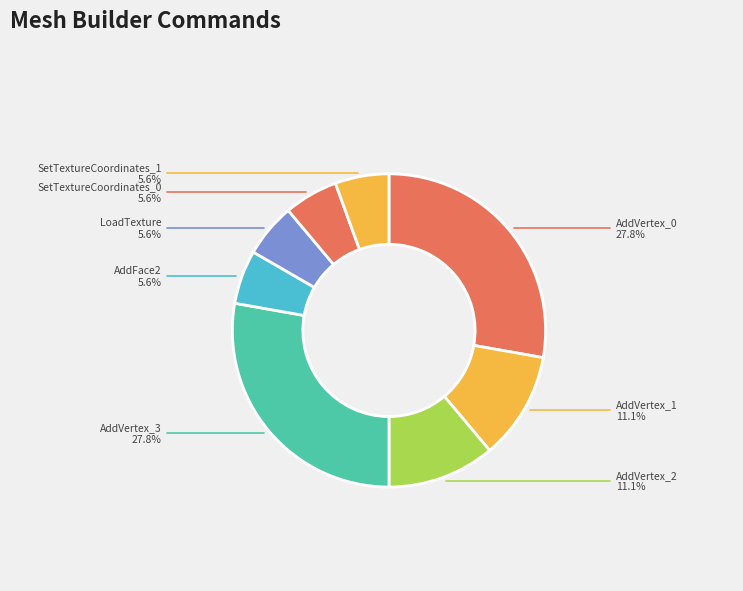

Combined, what portion of the pie is SetTextureCoordinates_0 and AddVertex_3?

33.3%